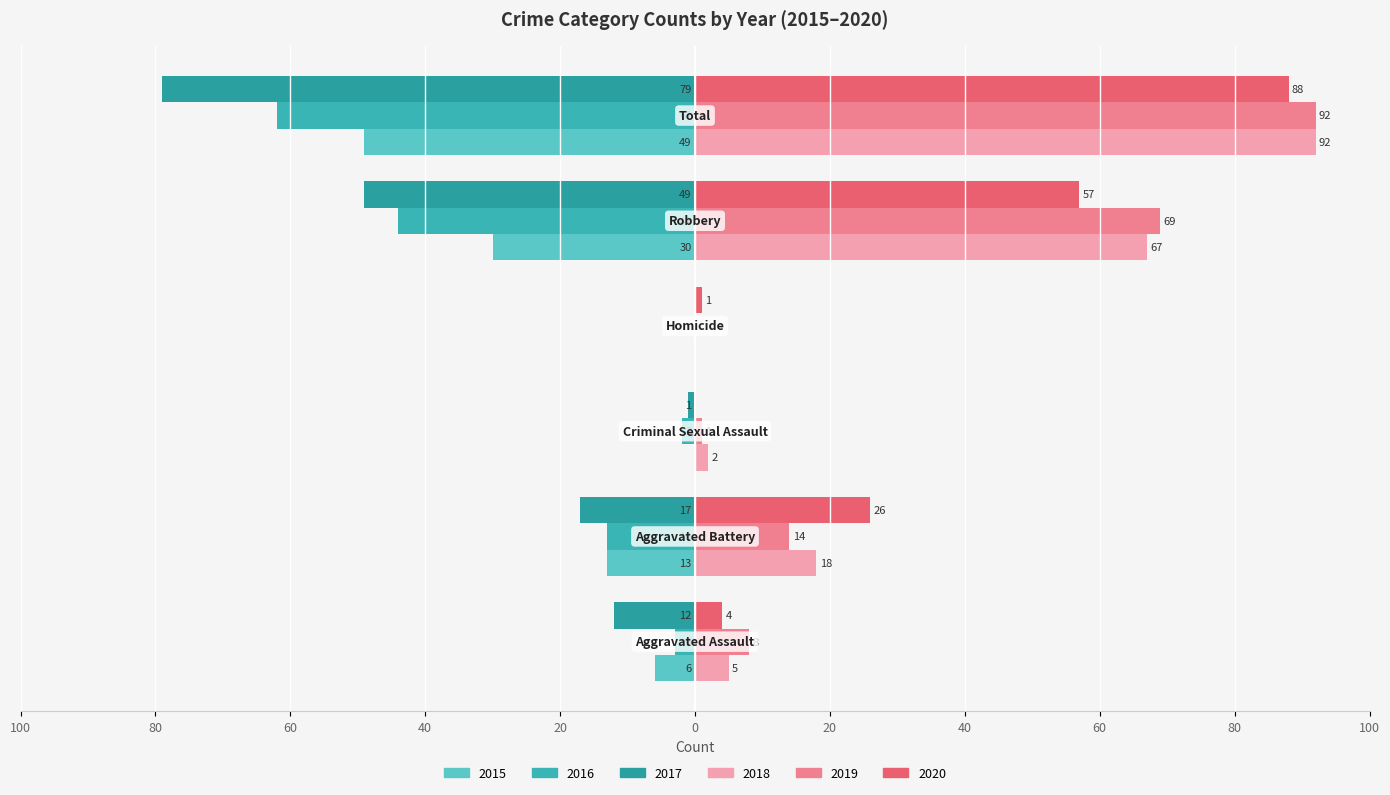

What is the difference between the maximum and minimum values in the 2016 series?

62